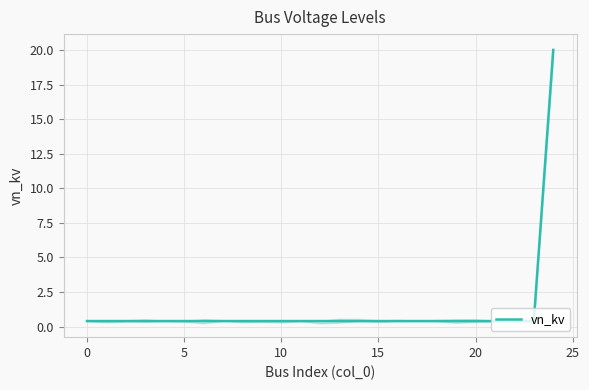

The value at 24 is 20.0. True or false?

True